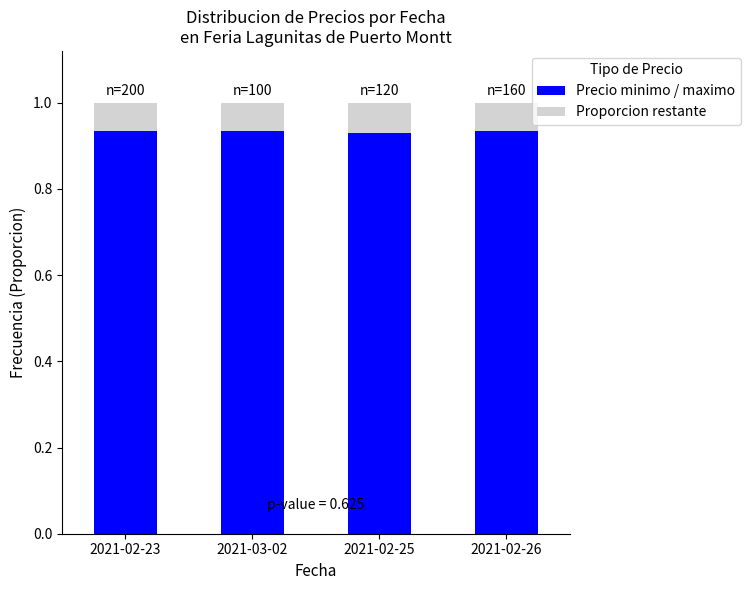

What is the sum of the Precio minimo / maximo values at 2021-02-23 and 2021-02-25?

1.9